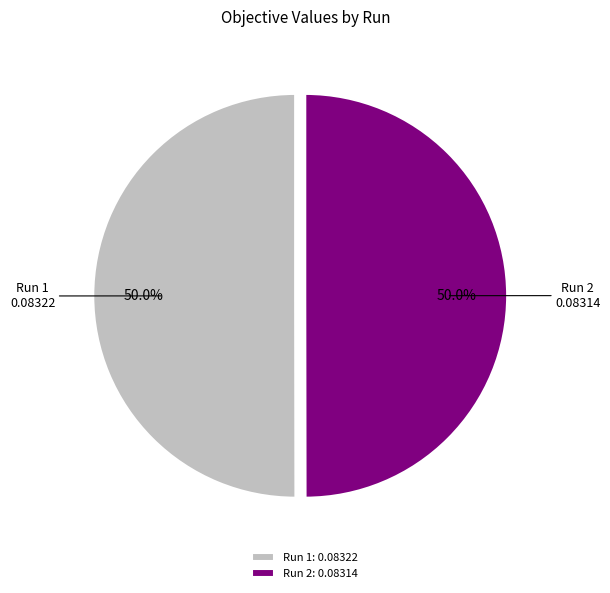

What is the total percentage of Run 1 and Run 2?

100.0%